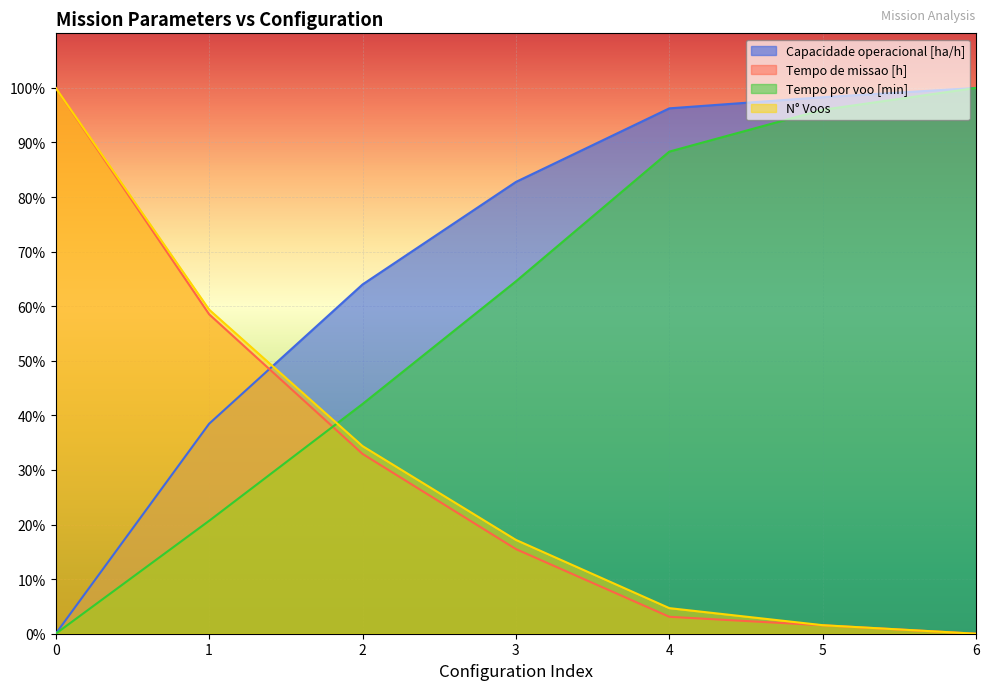

Rank the categories by Tempo por voo [min] value from highest to lowest.

6, 5, 4, 3, 2, 1, 0